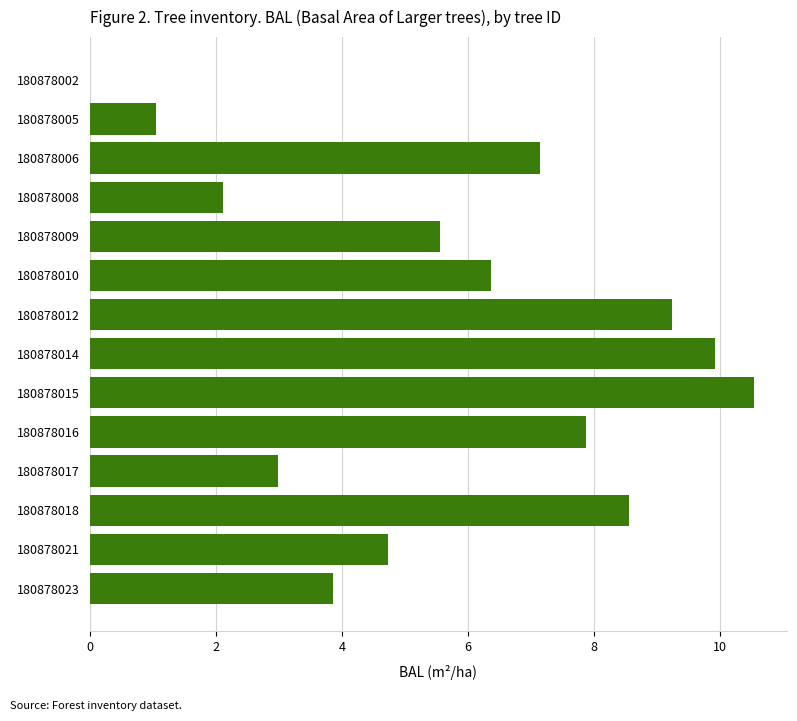

At which category does the chart reach its peak across all series?

180878015